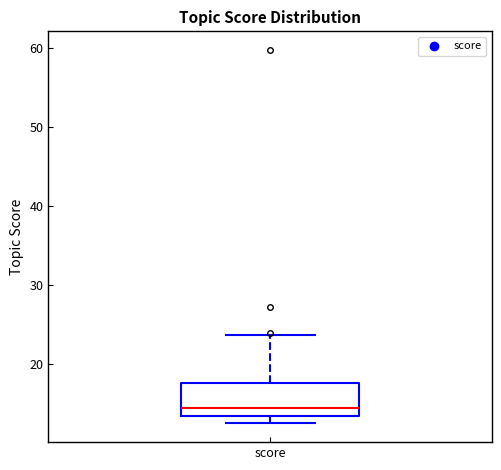

Where is the upper edge of the box for score on the y-axis? The values are not printed on the chart, so give them approximately, as read against the axis.

18